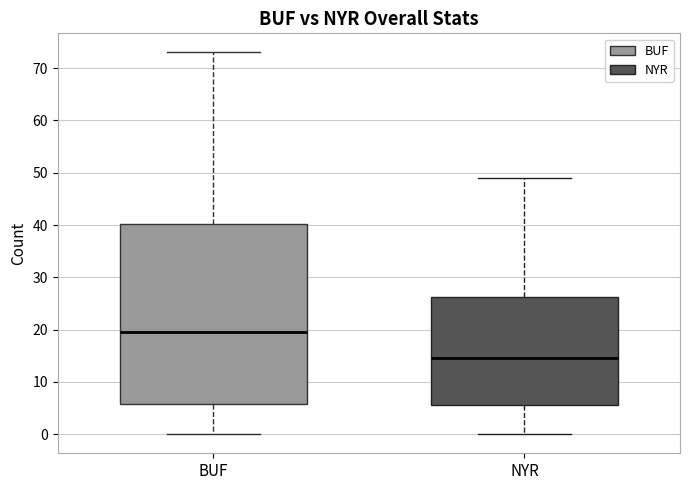

Which box's median line is the highest?

BUF